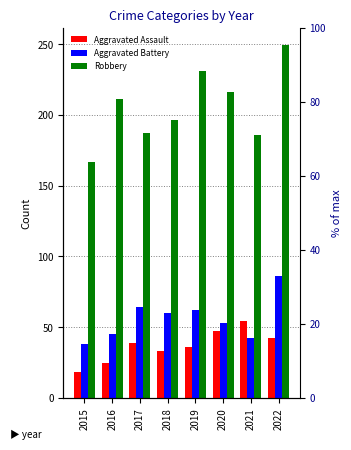

How many data points in Aggravated Assault are less than 39?

4